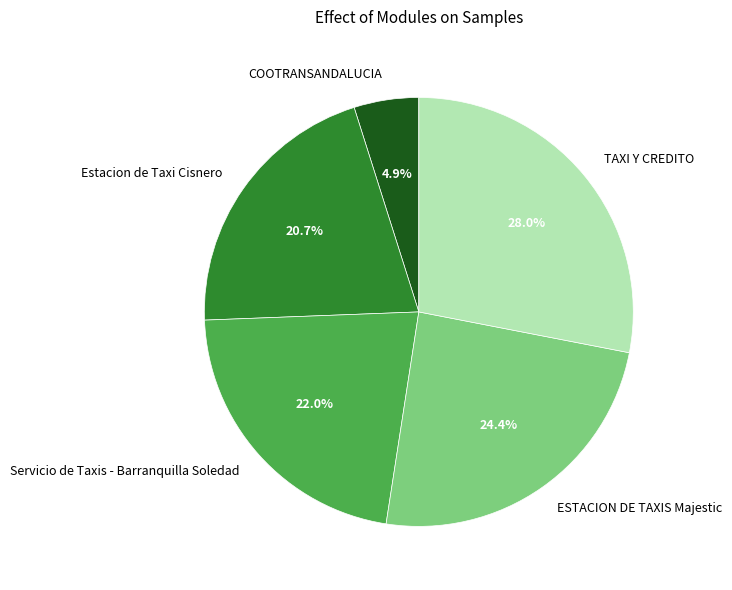

To the nearest percent, what is the average slice percentage?

20%